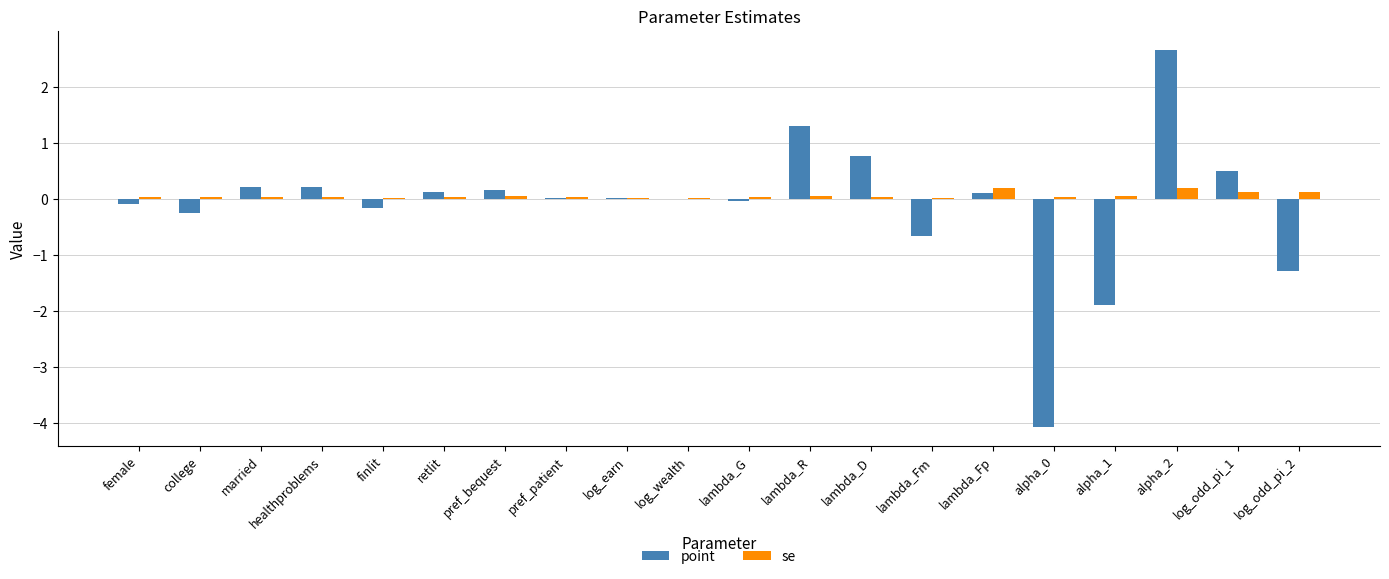

At which category is the sum across all series the highest?

alpha_2